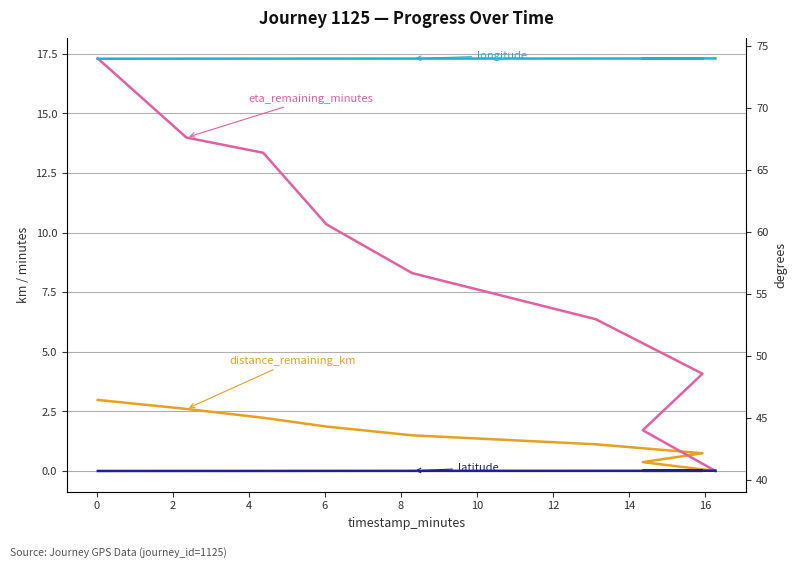

True or false: latitude and distance_remaining_km cross at least once.

False